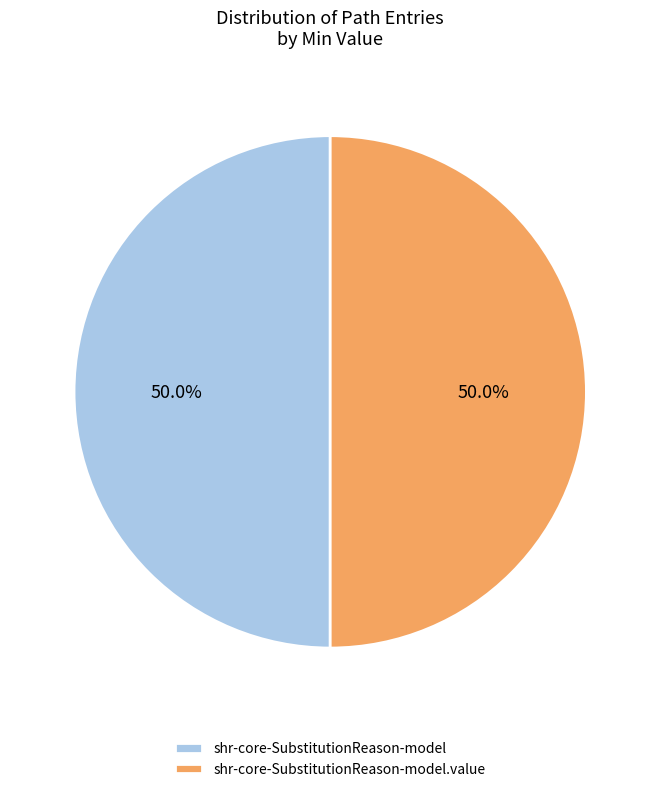

What is the total percentage of shr-core-SubstitutionReason-model.value and shr-core-SubstitutionReason-model?

100.0%